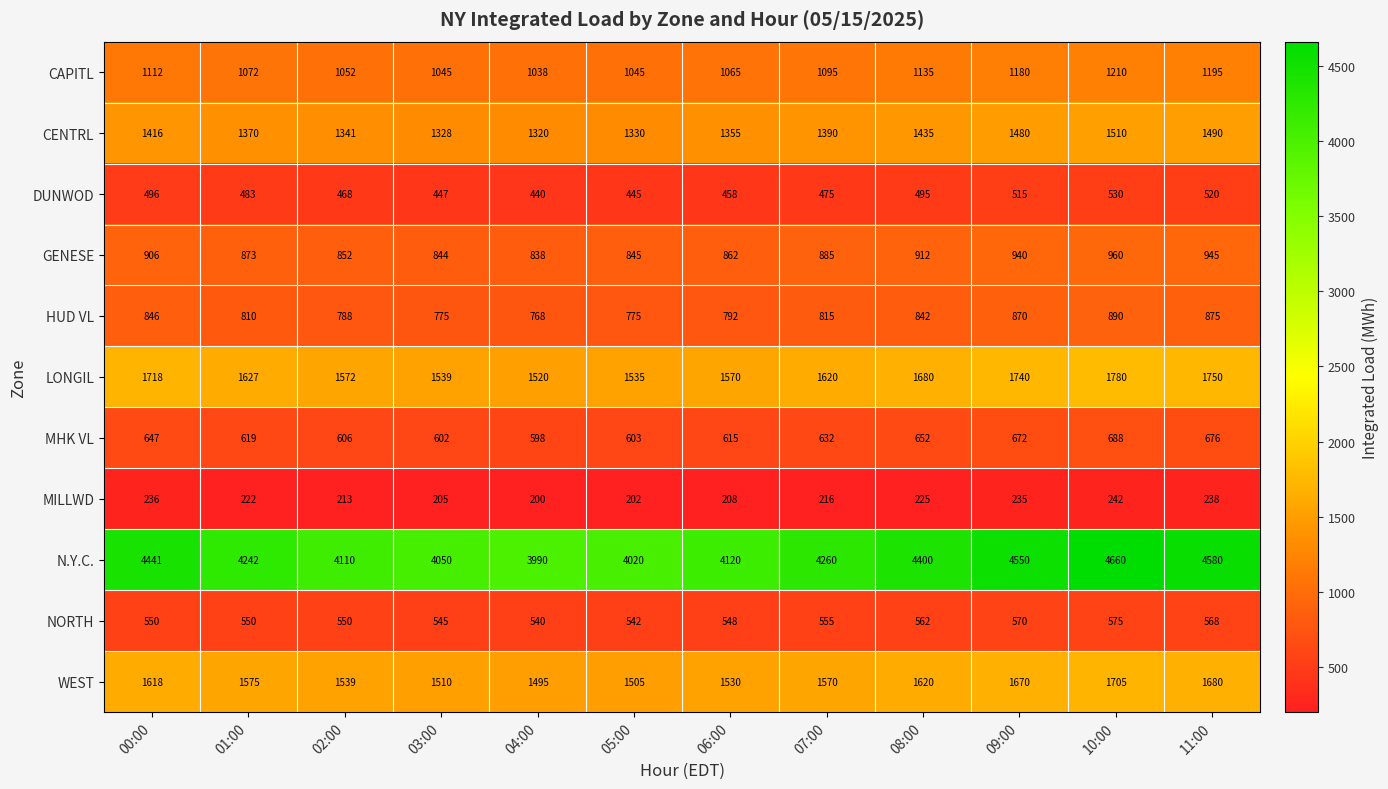

What is the difference between the maximum and second lowest values in the WEST series?

200